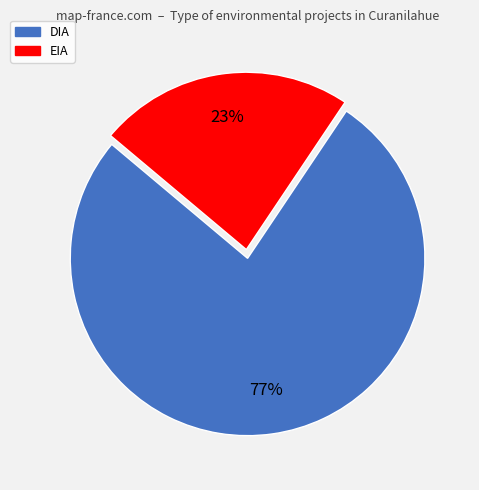

What percentage is the DIA slice, to the nearest percent?

77%